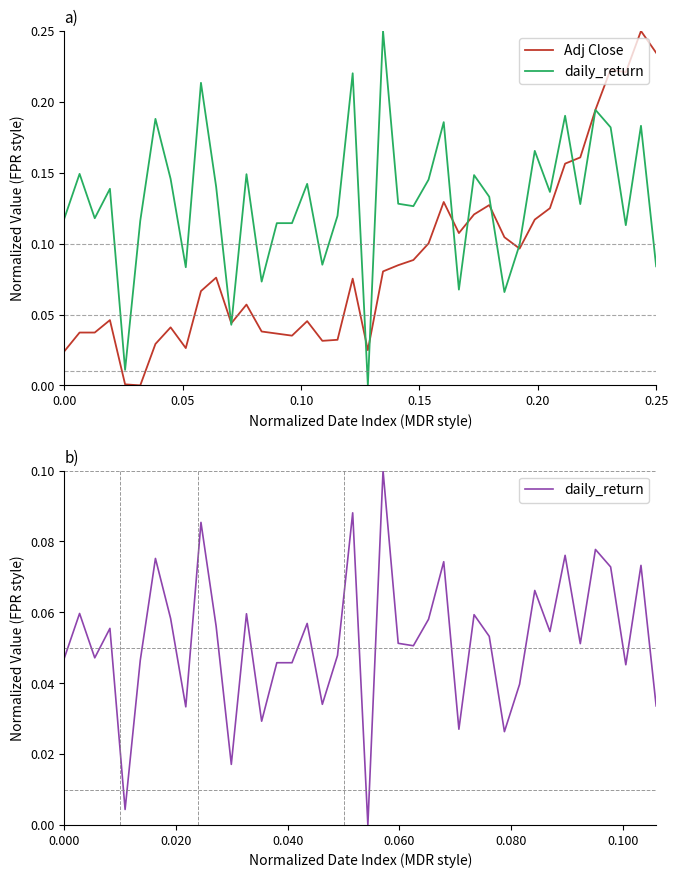

How many lines are shown in the chart?

2